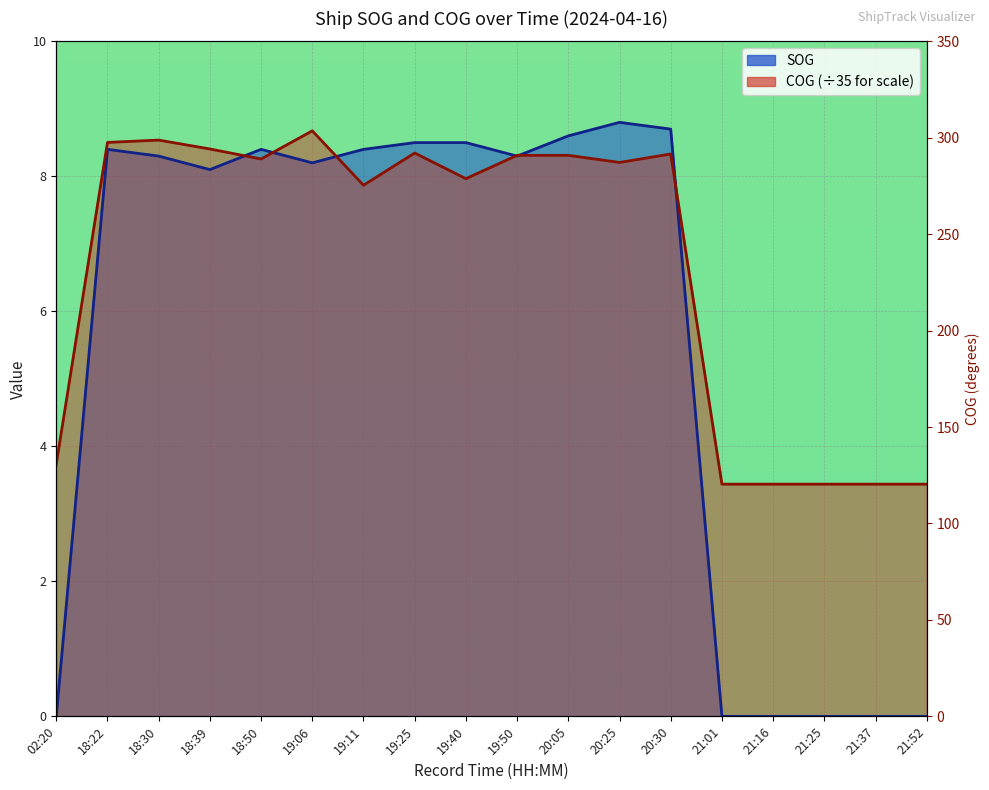

What is the difference between the second highest and minimum values in the SOG series?

8.7